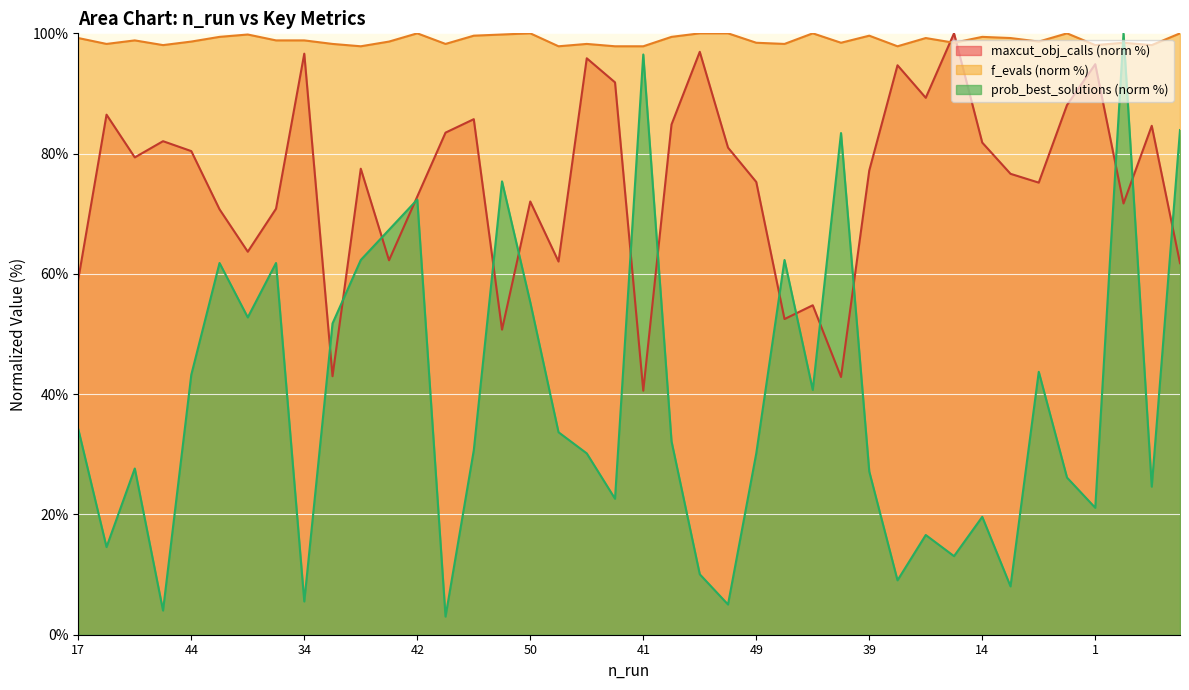

How many lines are shown in the chart?

3